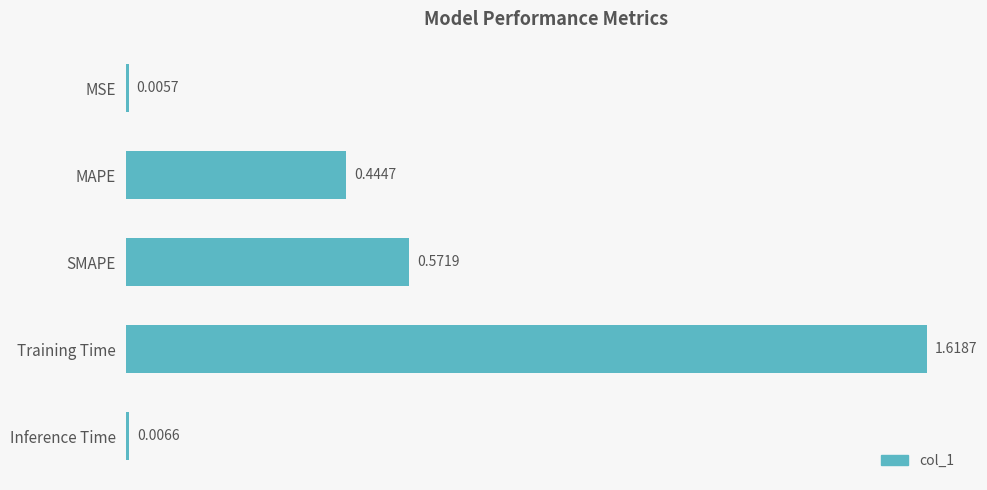

Are the bars grouped side by side (vs. stacked)?

No